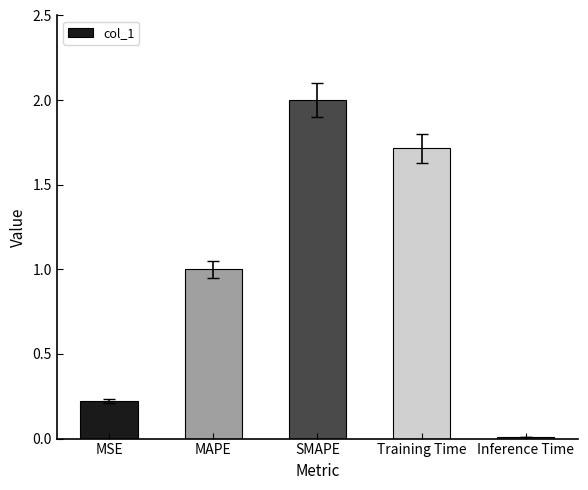

What is the label of the 2nd bar from the left?

MAPE